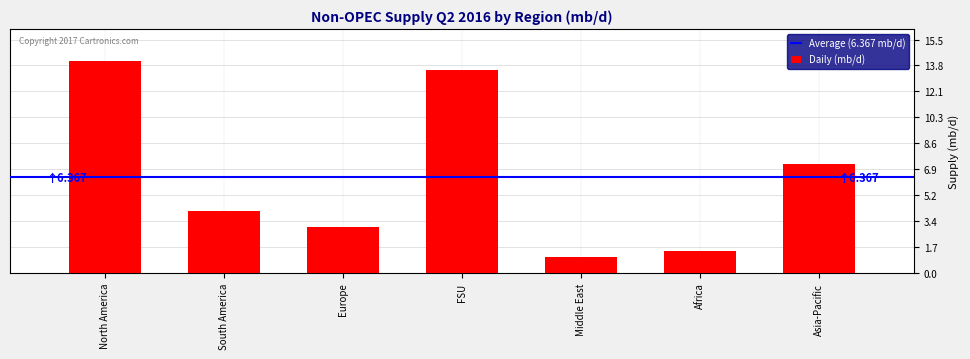

Reading right to left, what are all the values shown in this chart?

Asia-Pacific=7.3	Africa=1.5	Middle East=1.1	FSU=13.5	Europe=3.0	South America=4.1	North America=14.1